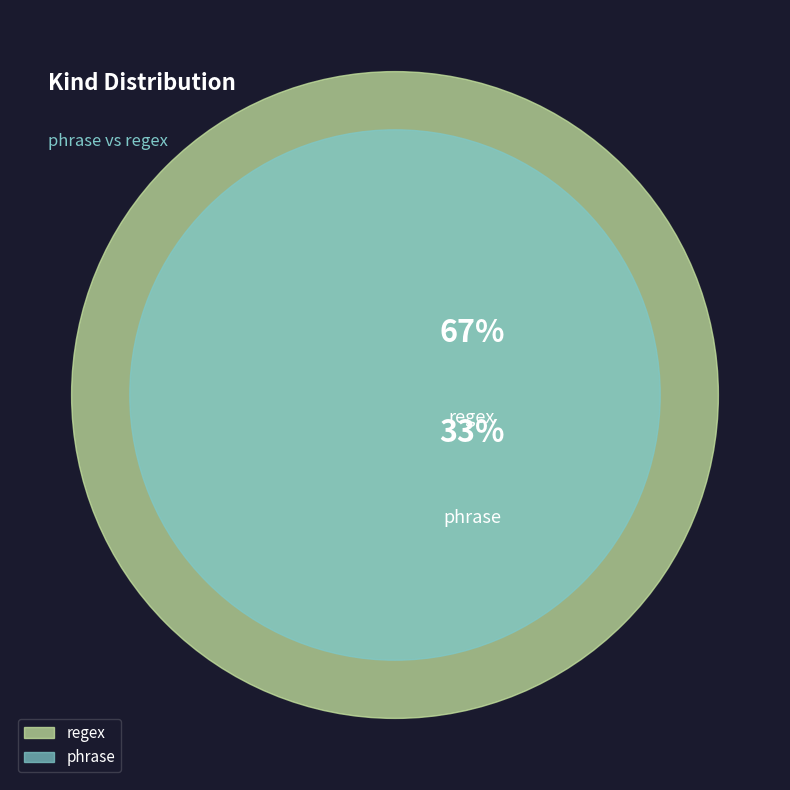

Does phrase represent more than half of the total?

No